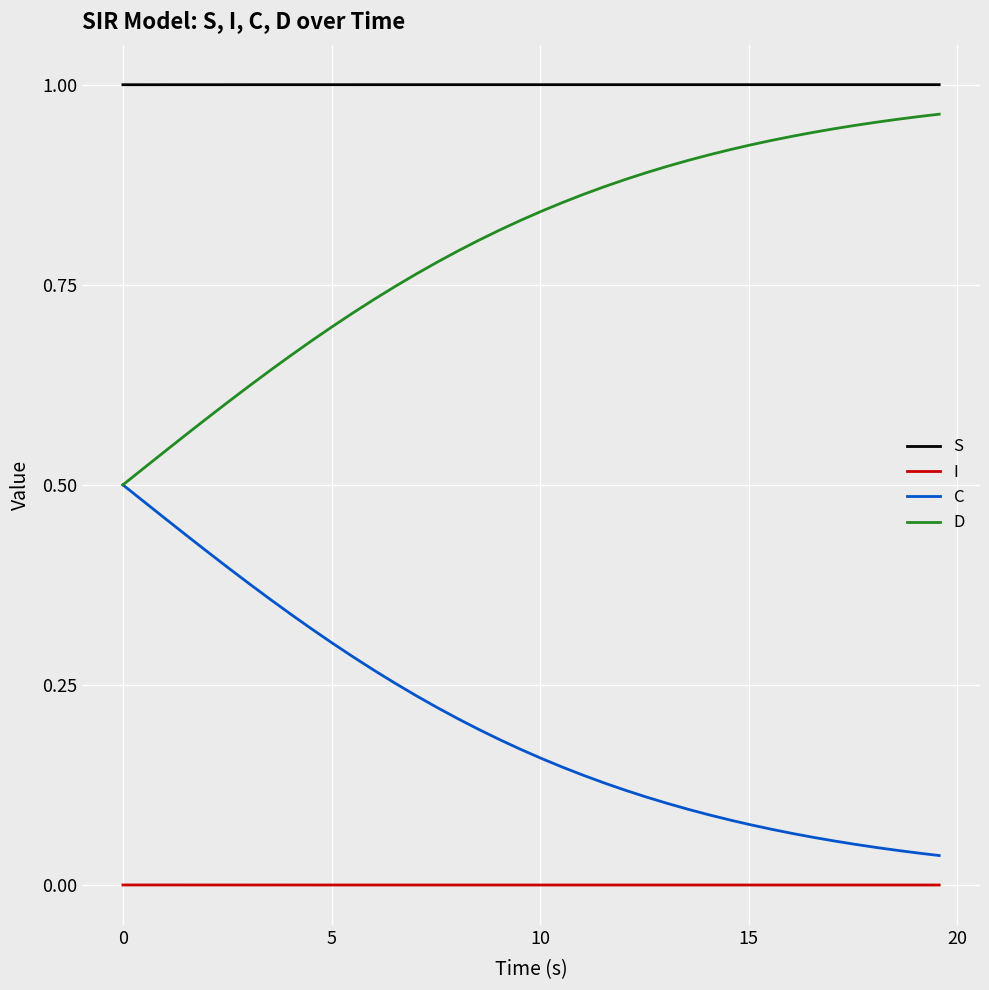

List the series in order of their overall mean, highest first.

S, D, C, I